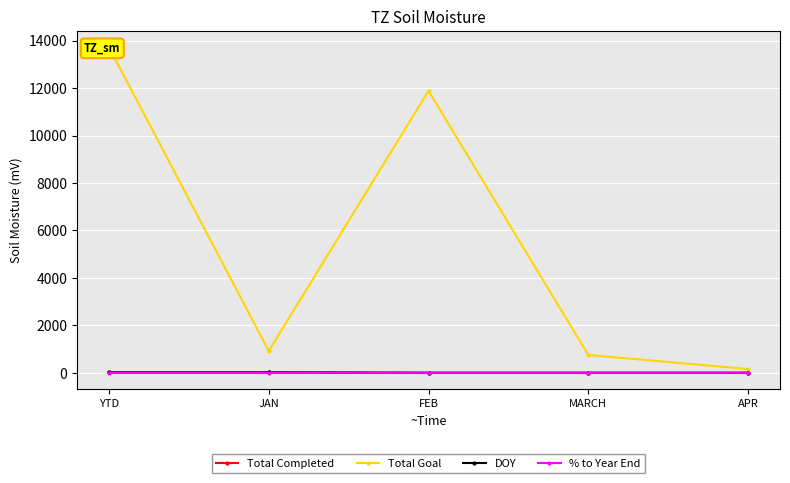

What is the spread (max minus min) of values at MARCH?

753.0